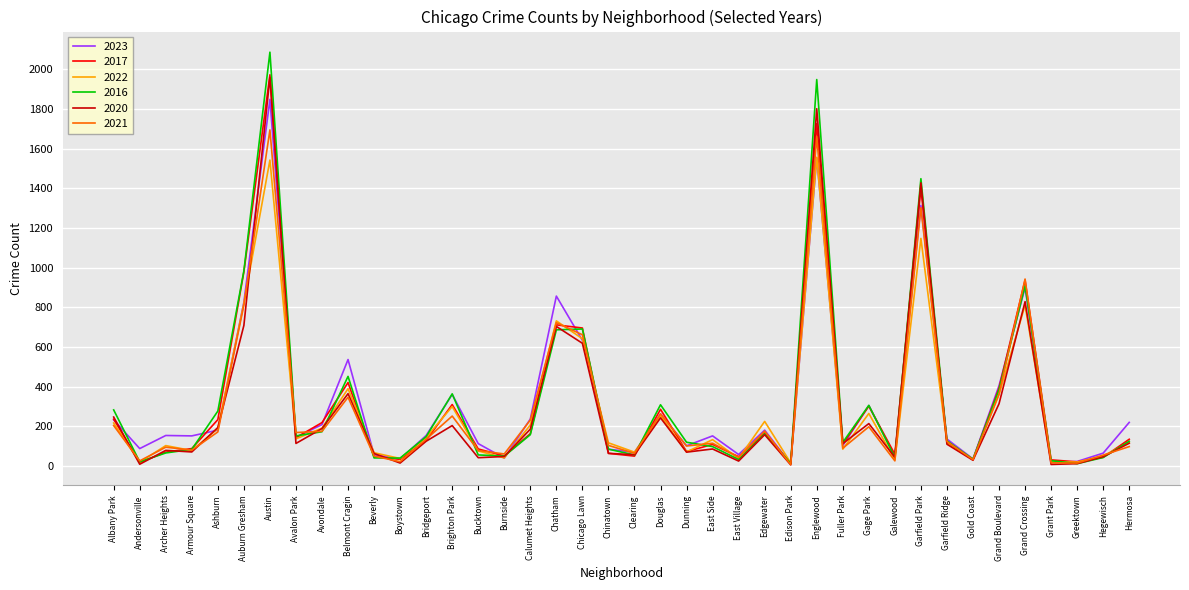

At which category is the sum across all series the highest?

Austin